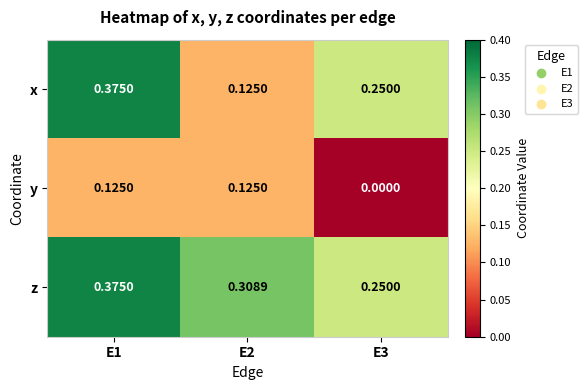

How many series are shown in this chart?

3